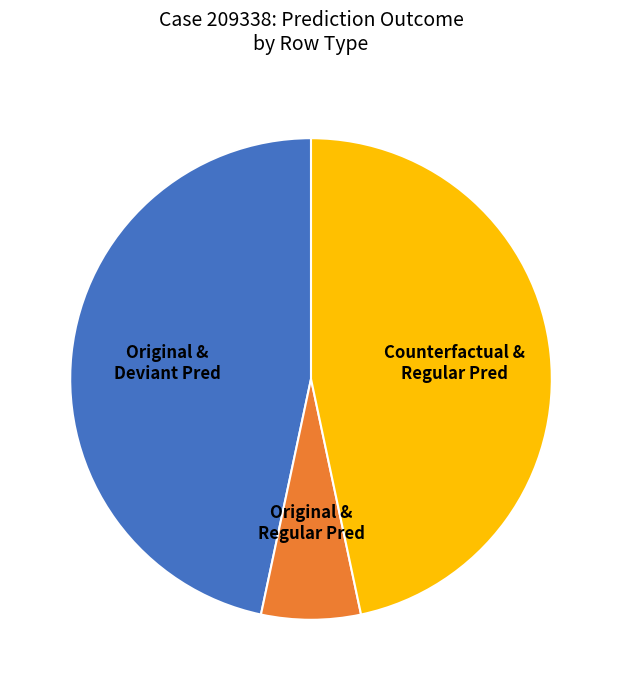

Combined, do Counterfactual & Regular Pred and Original & Deviant Pred account for over 50%?

Yes